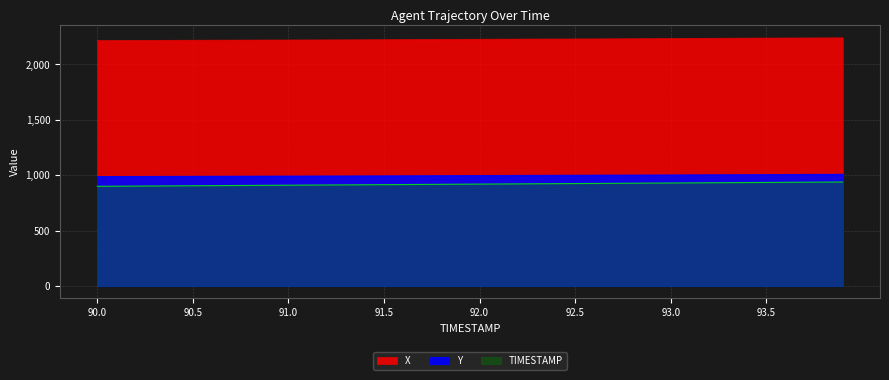

Which series changed the most between 91.7 and 91.9?

TIMESTAMP